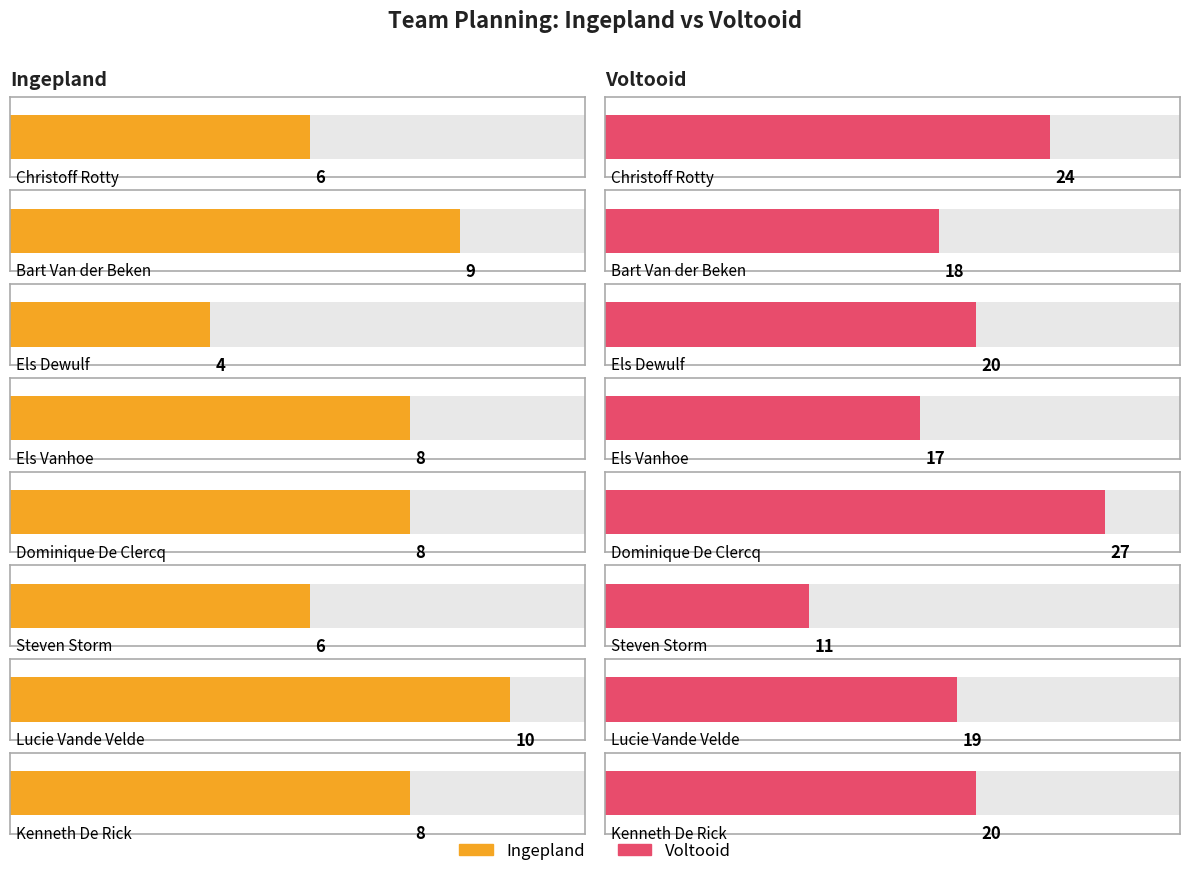

Reading left to right, what are all the values shown in this chart?

Ingepland: 6	9	4	8	8	6	10	8
voltooid: 24	18	20	17	27	11	19	20